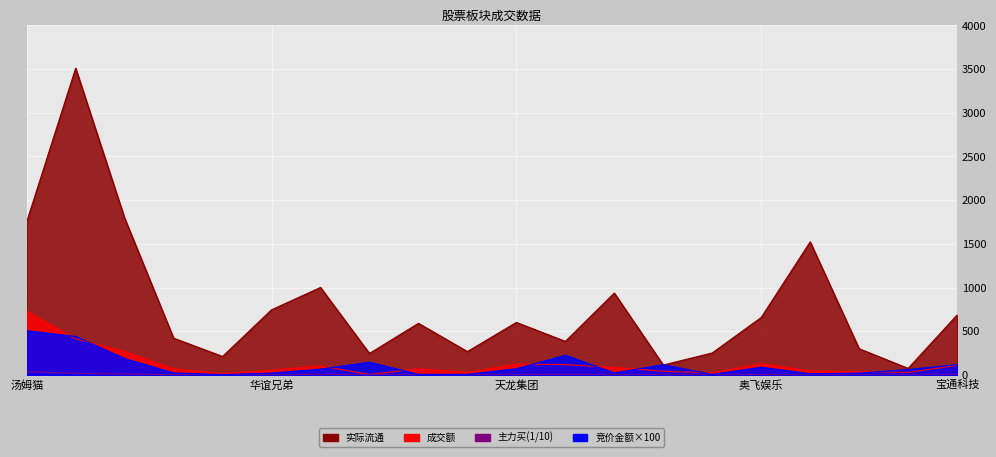

Is the value of 成交额 at 智度股份 greater than the value of 竞价金额 at 宝通科技?

No